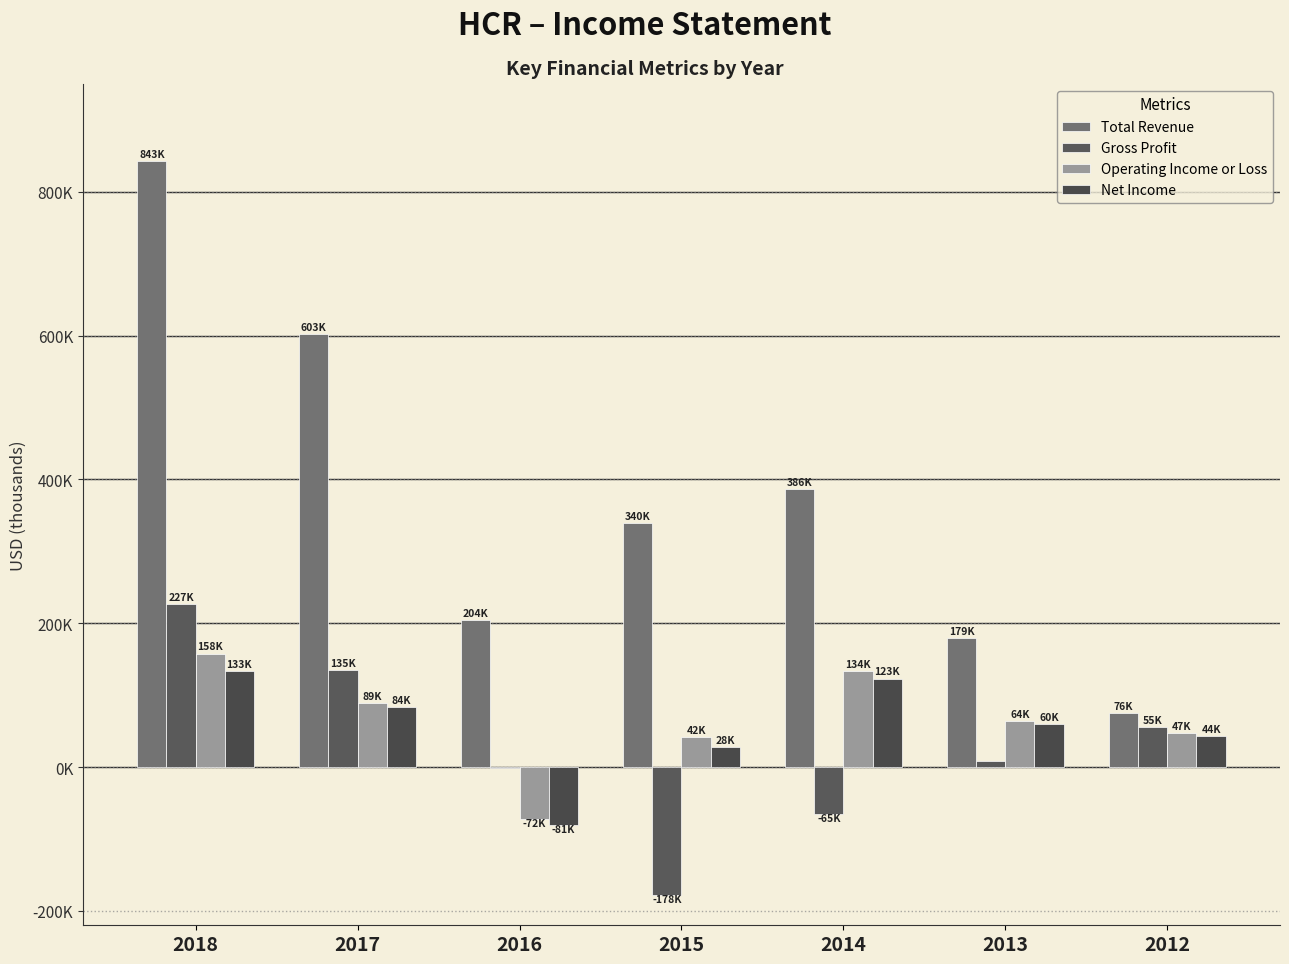

Count the number of data series in this chart.

4